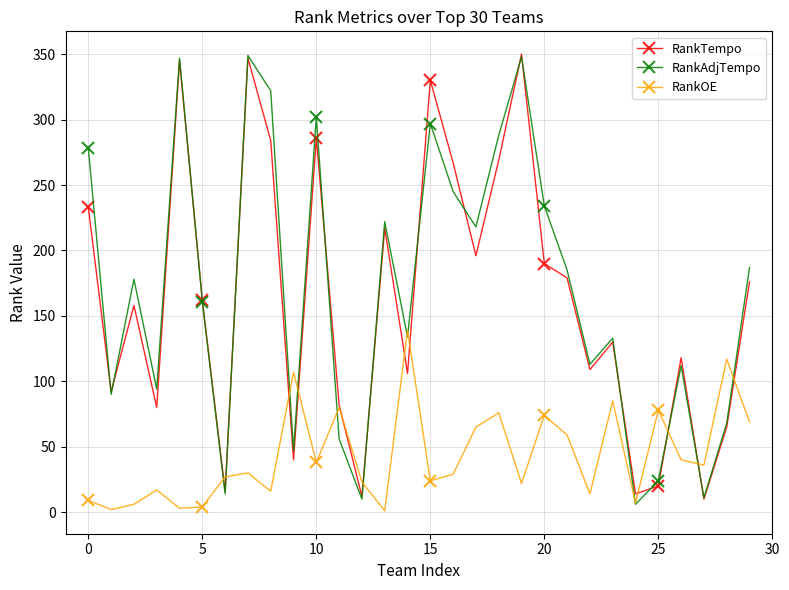

What is the difference between the maximum and second lowest values in the RankTempo series?

338